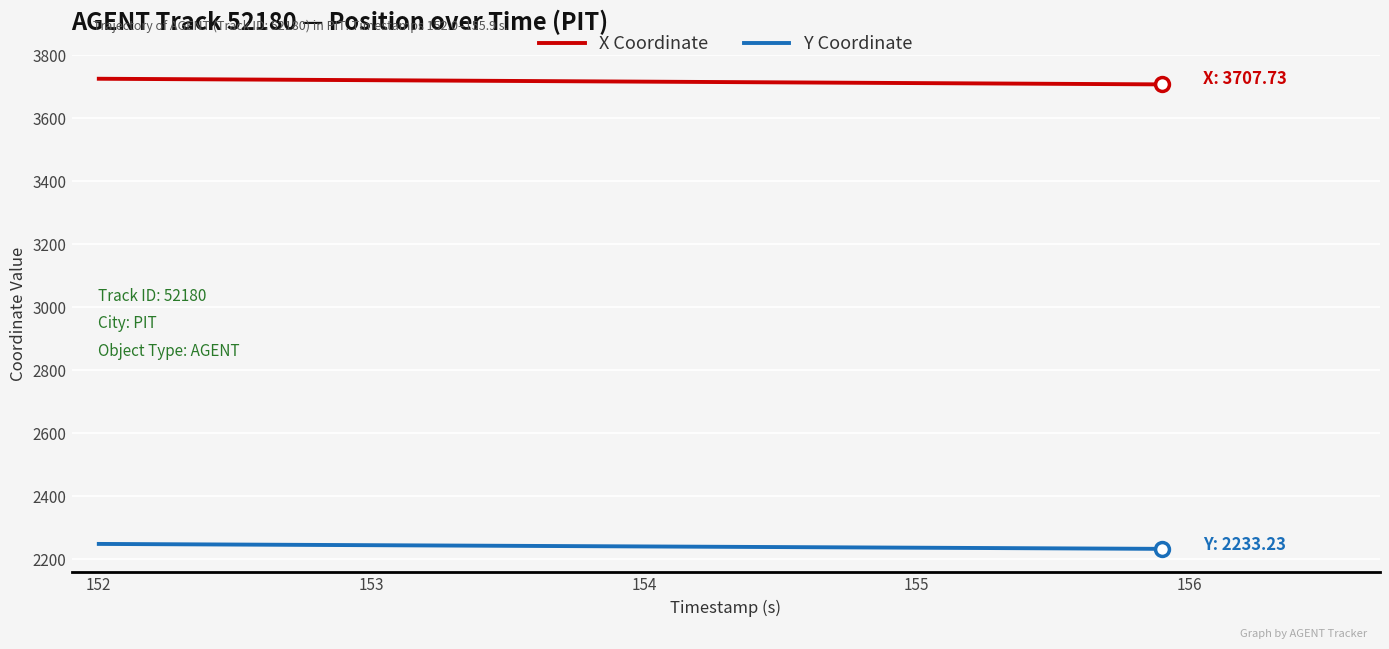

What is the highest value of the Y Coordinate series?

2248.9